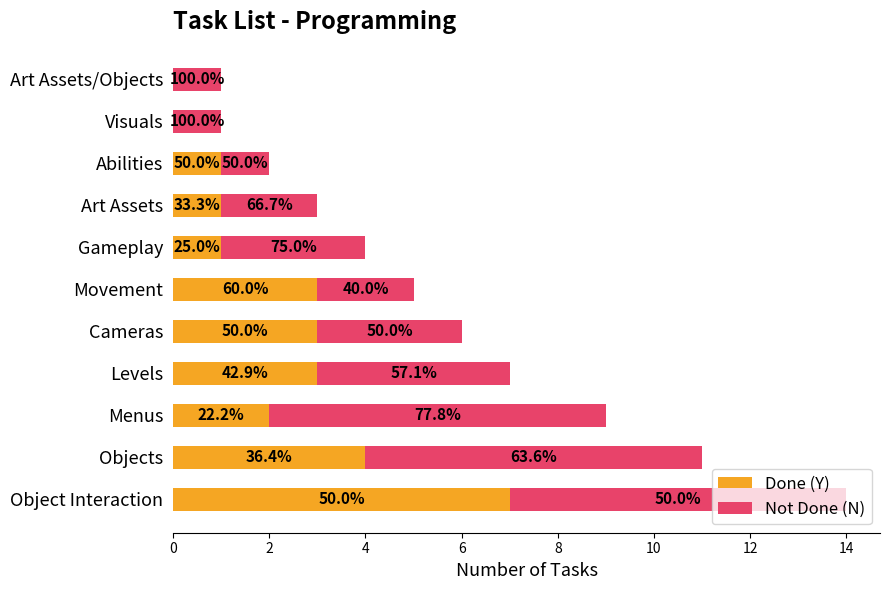

What are all the series names shown in the legend?

Done (Y), Not Done (N)